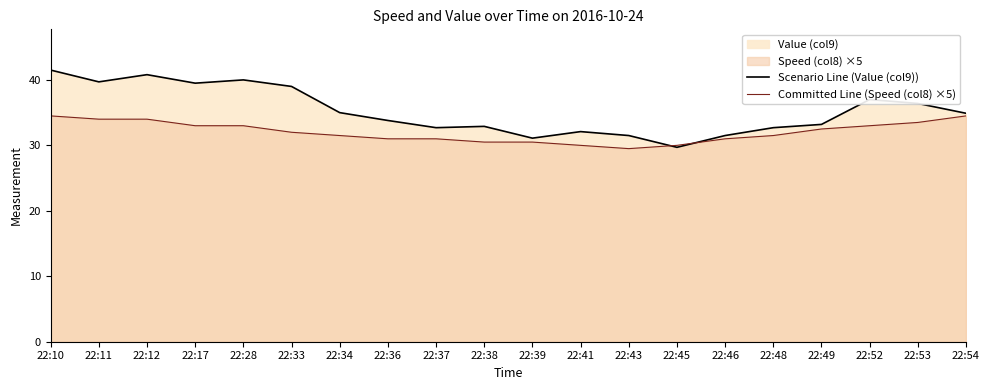

Which category has the highest value in the Committed Line (Speed (col8) ×5) series?

22:10